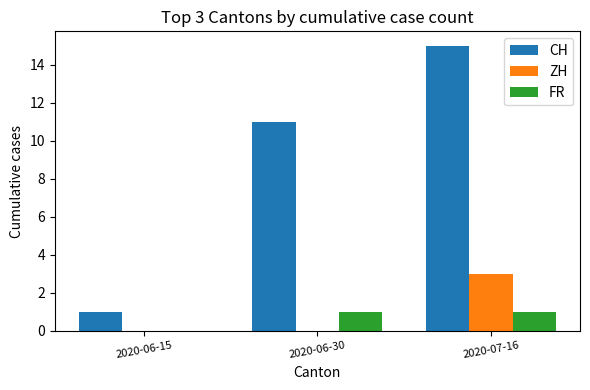

How many FR values are between 0 and 1?

3